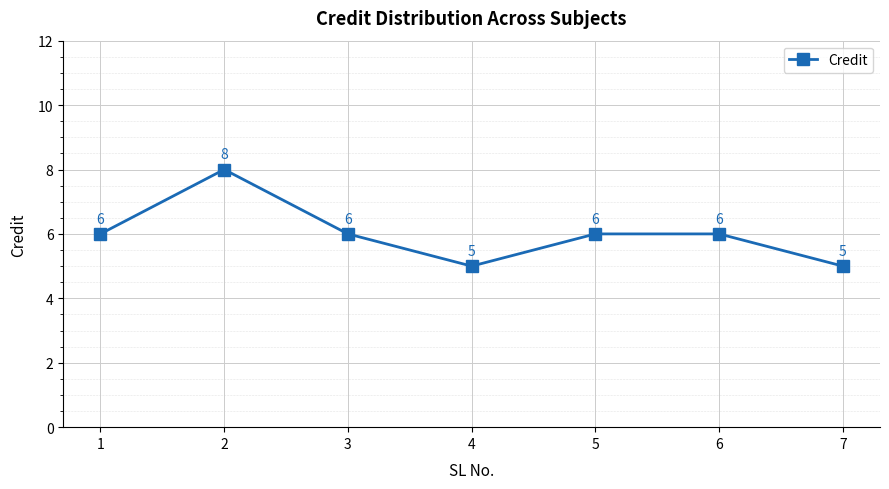

Count the values in the range 5 to 6.

6